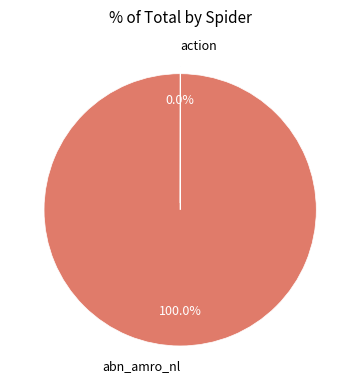

Does abn_amro_nl account for over 50% of the chart?

Yes